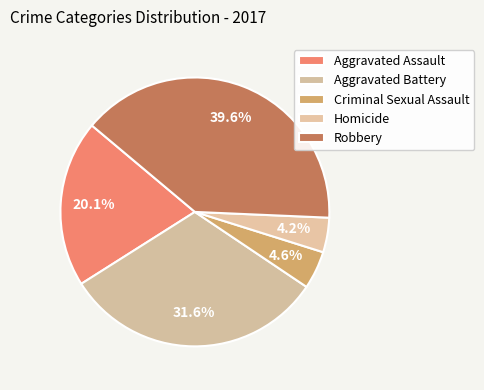

What percentage is NOT represented by Criminal Sexual Assault?

95.4%